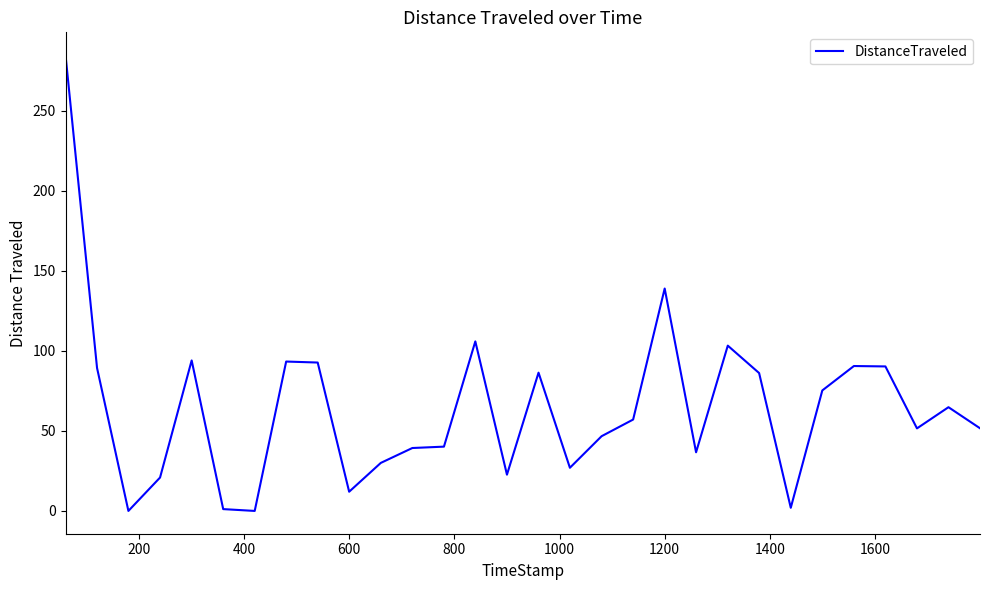

What is the difference between the maximum and minimum values?

284.7